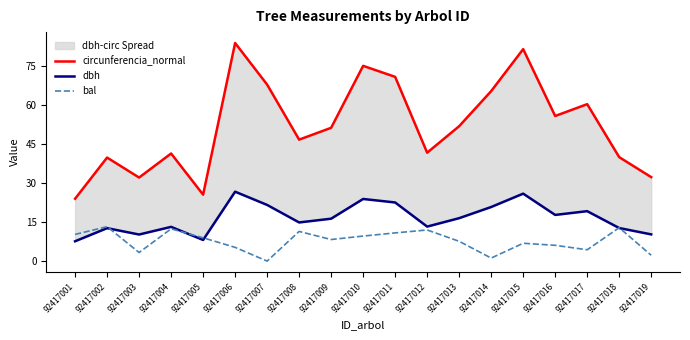

Which series has the widest spread of values?

circunferencia_normal